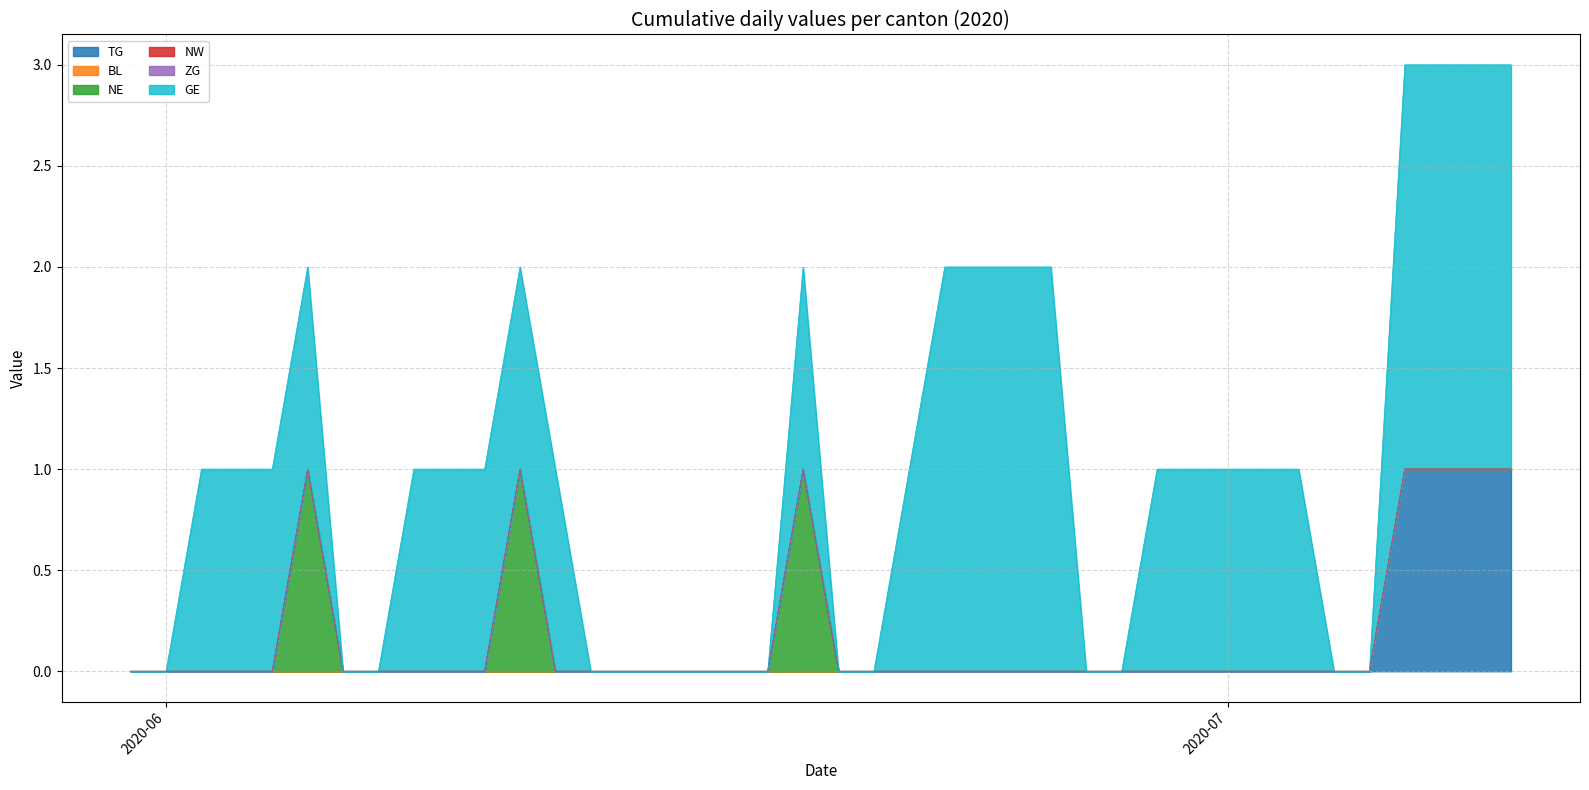

True or false: BL and ZG cross at least once.

False